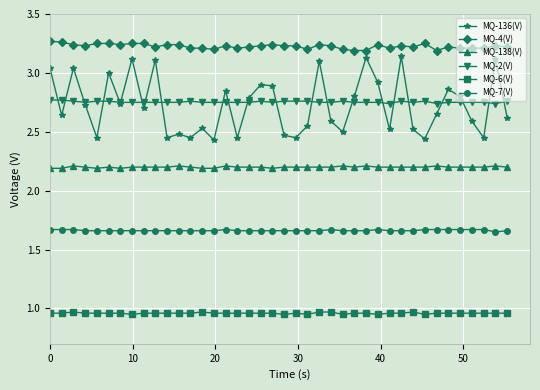

True or false: MQ-6(V) and MQ-4(V) intersect in this chart.

False